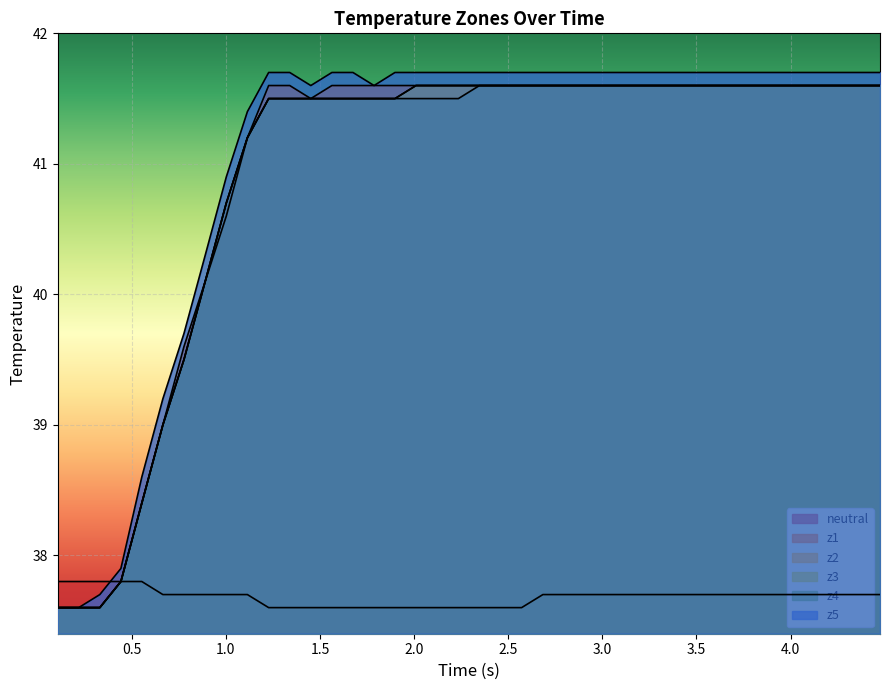

What is the difference between the maximum and second lowest values in the z1 series?

4.0